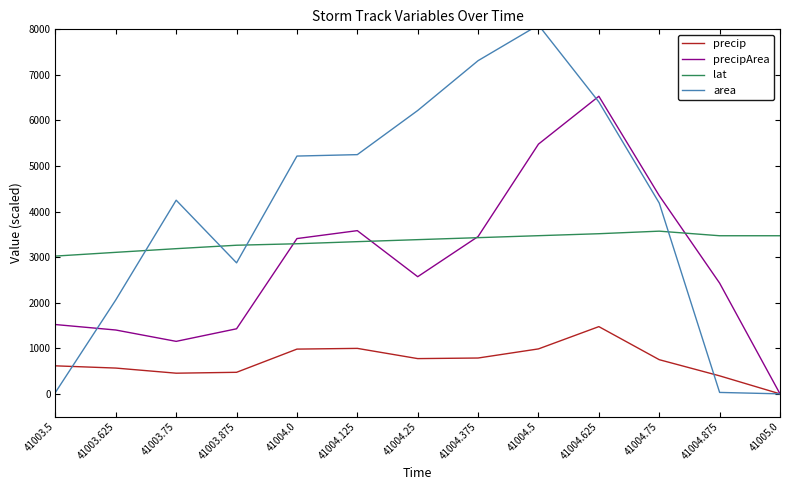

What position from the right is 41004.0?

9